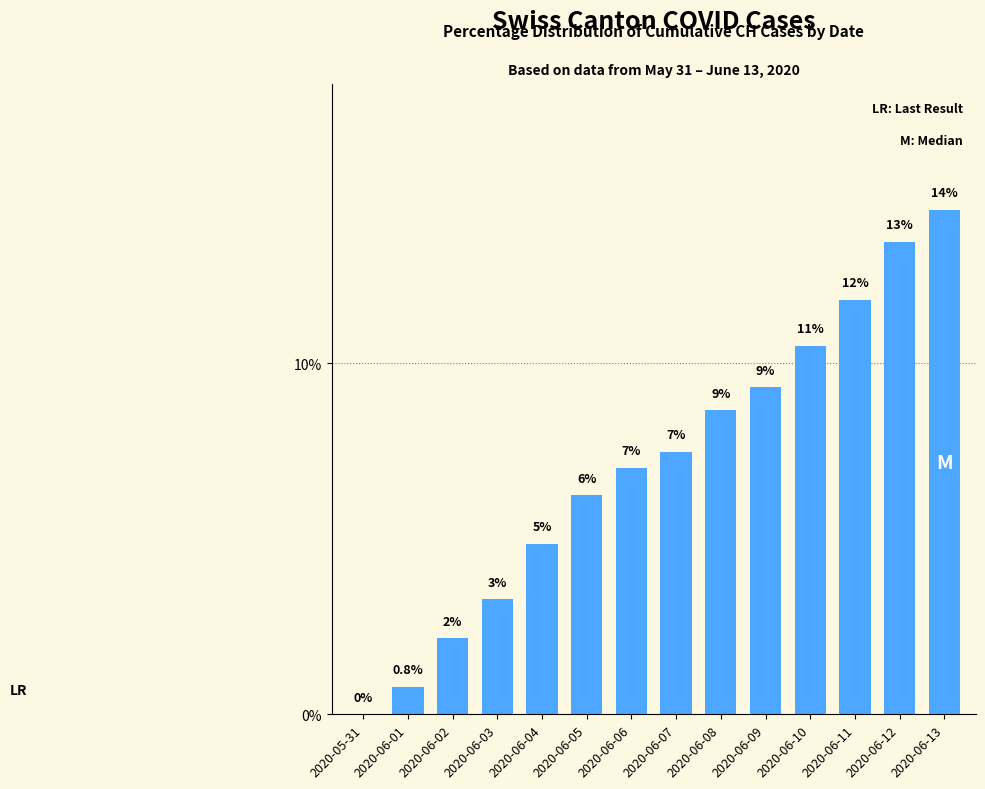

At which category does the chart reach its minimum across all series?

2020-05-31